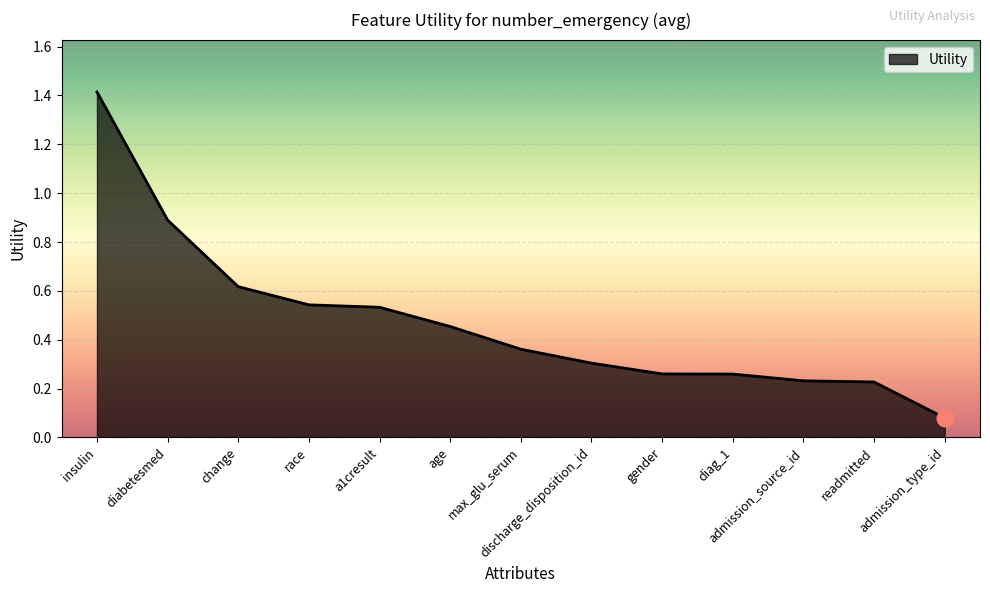

What is the difference between the maximum and minimum values?

1.3